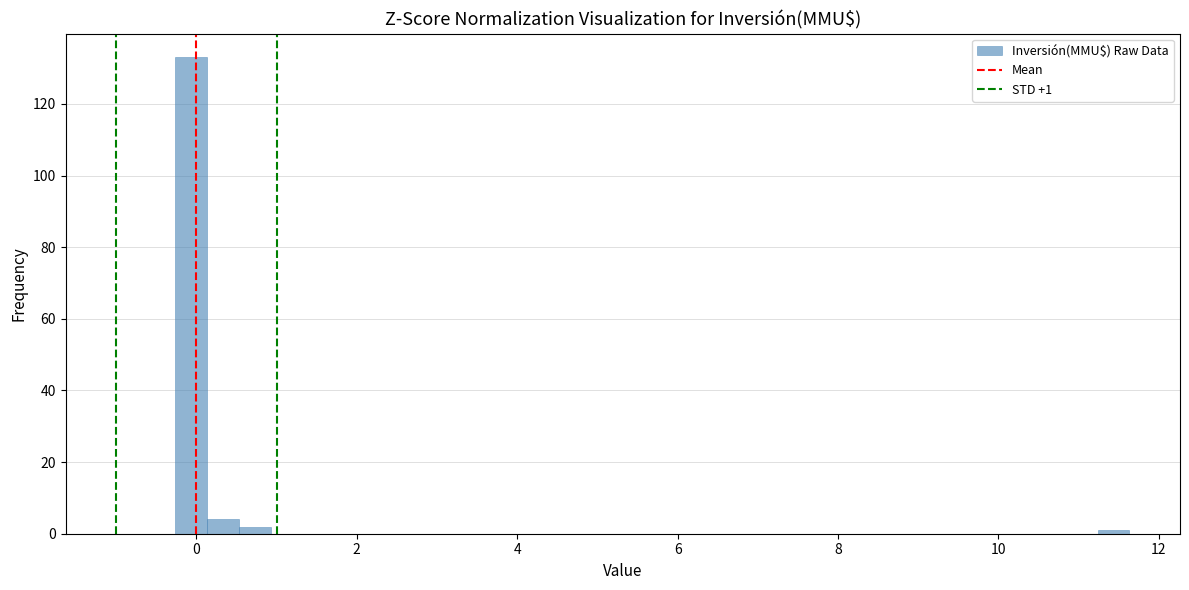

Read against the x-axis, roughly where is the centre of the tallest bar?

0.0